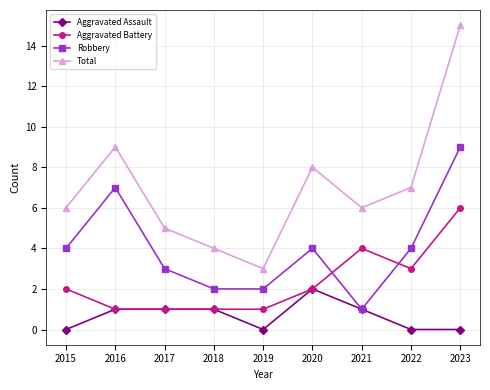

What is the spread (max minus min) of values at 2021?

5